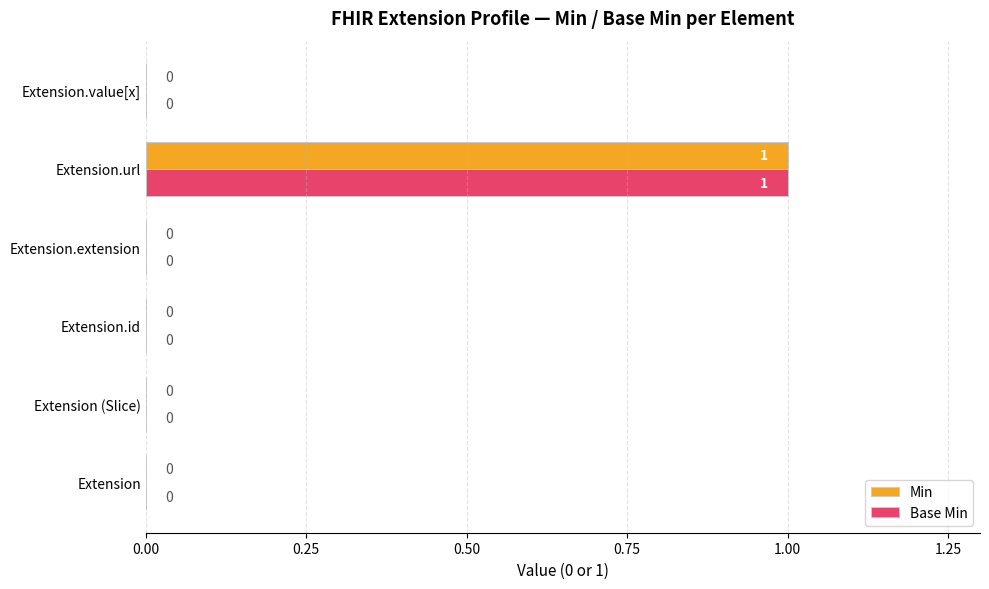

Count the number of categories in the chart.

6